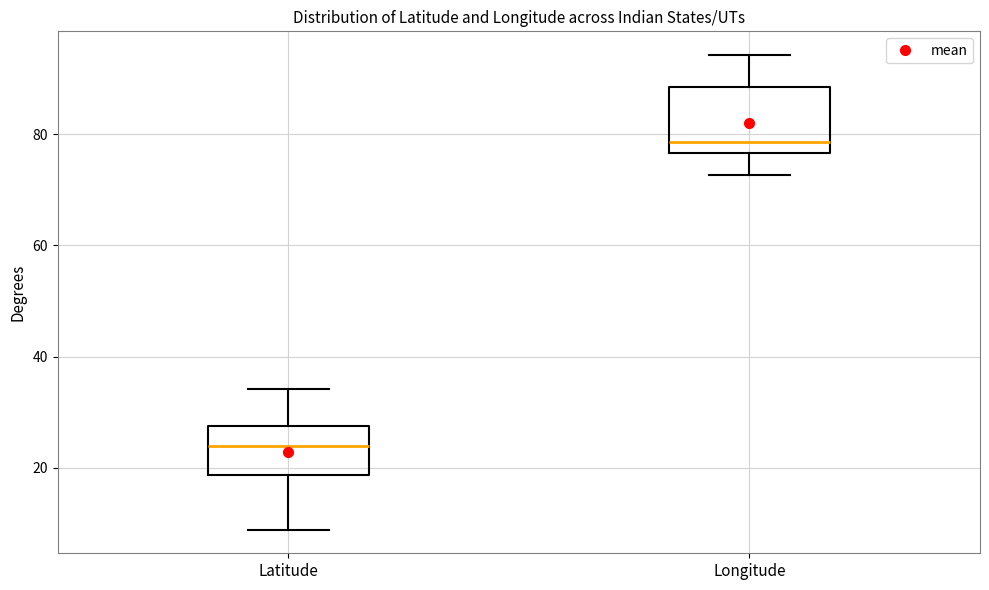

Reading left to right, transcribe this box plot: for each box, give where its median line is, the range the box spans, and where its two whiskers end, as read against the y-axis. The values are not printed on the chart, so give them approximately, as read against the axis.

Latitude: median 24, box 18 to 28, whiskers 8 to 34
Longitude: median 78, box 76 to 88, whiskers 72 to 94